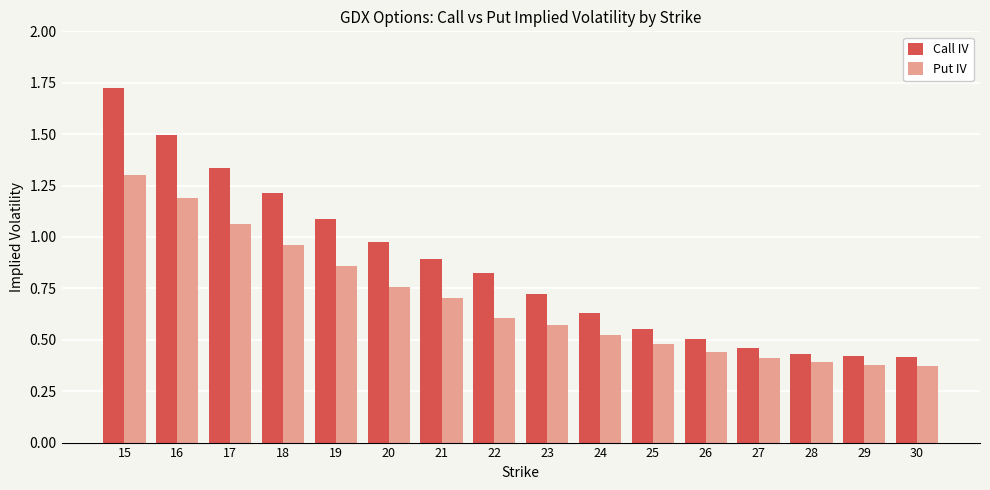

The value of Call IV at 28 is 0.4. True or false?

True